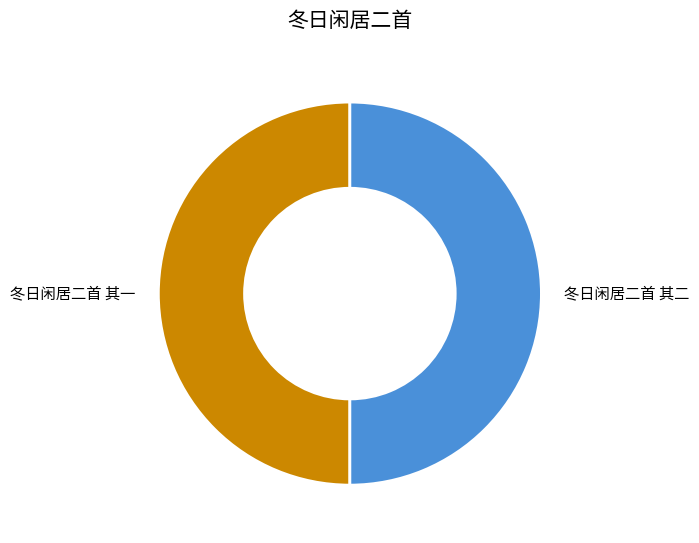

Is the sum of 冬日闲居二首 其二 and 冬日闲居二首 其一 greater than half?

Yes